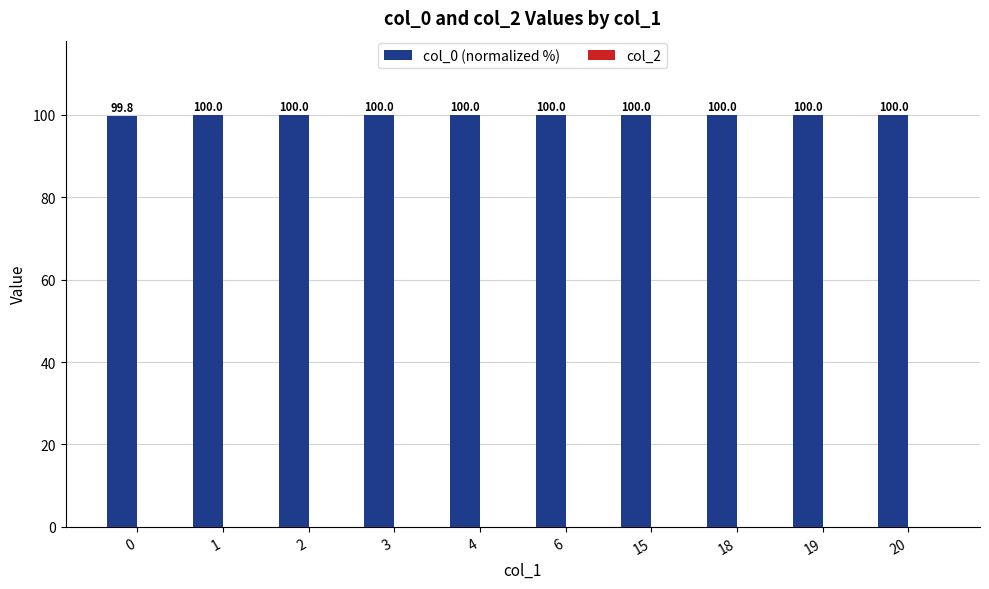

What is the value of the 1st bar from the left?

99.8